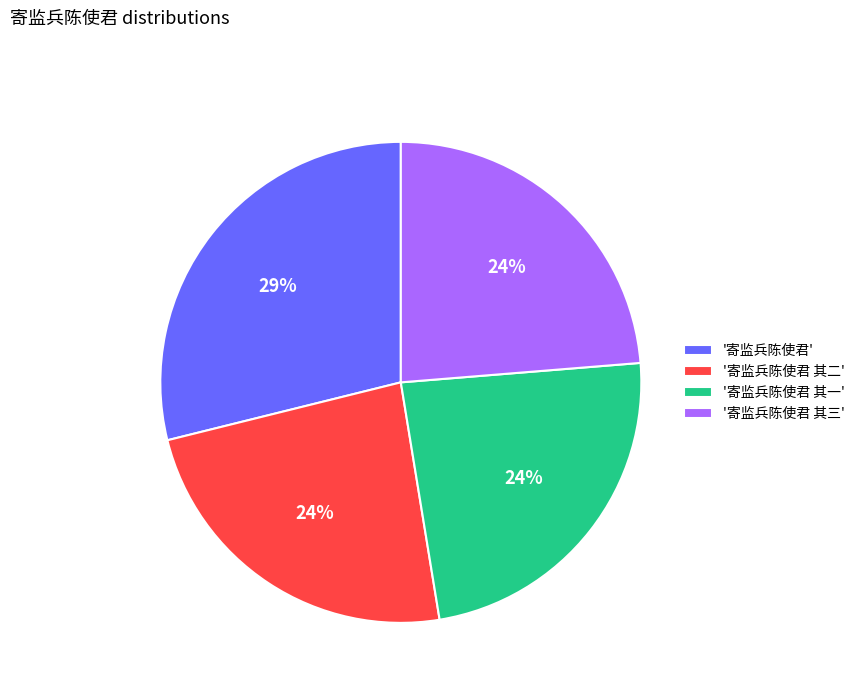

Is there any slice that represents more than half of the pie?

No